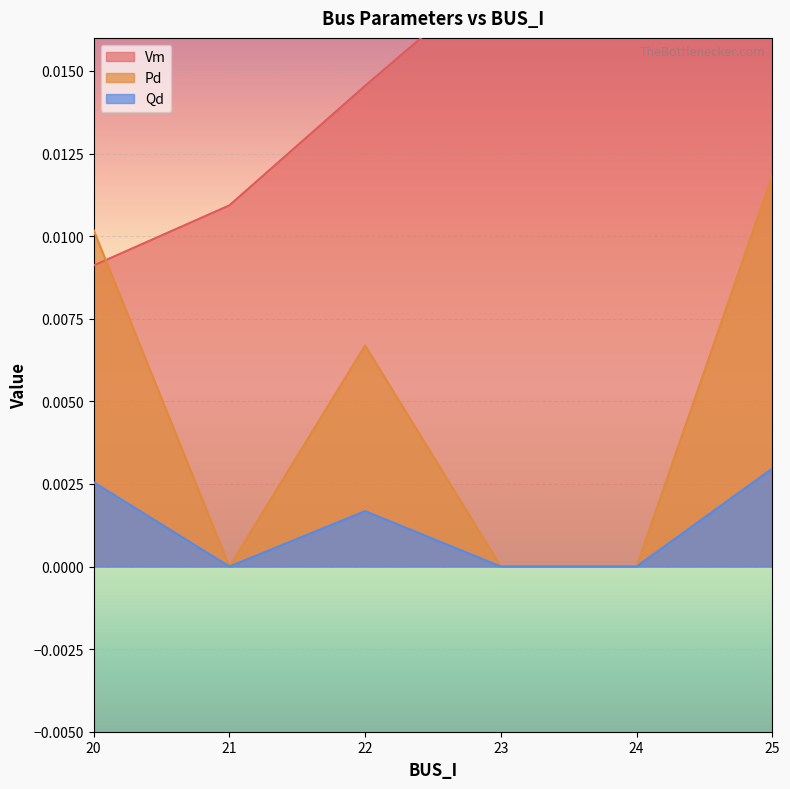

True or false: Qd has a value of 0.0 at 23.

True